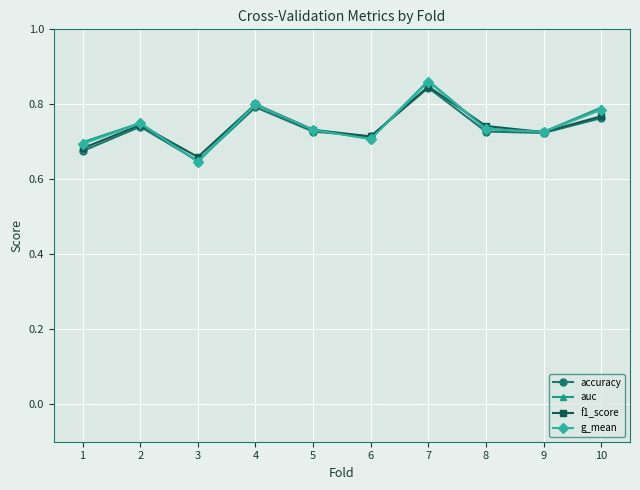

What is the sum of the g_mean values at 8 and 3?

1.4